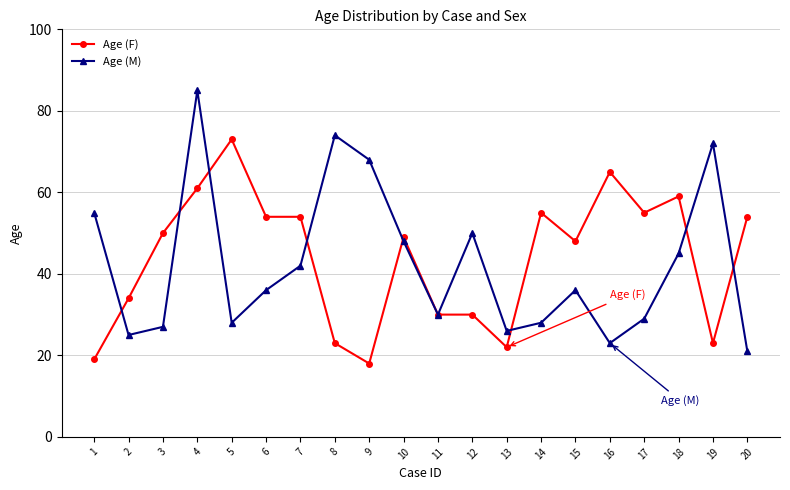

What is the total value across all series at 3?

77